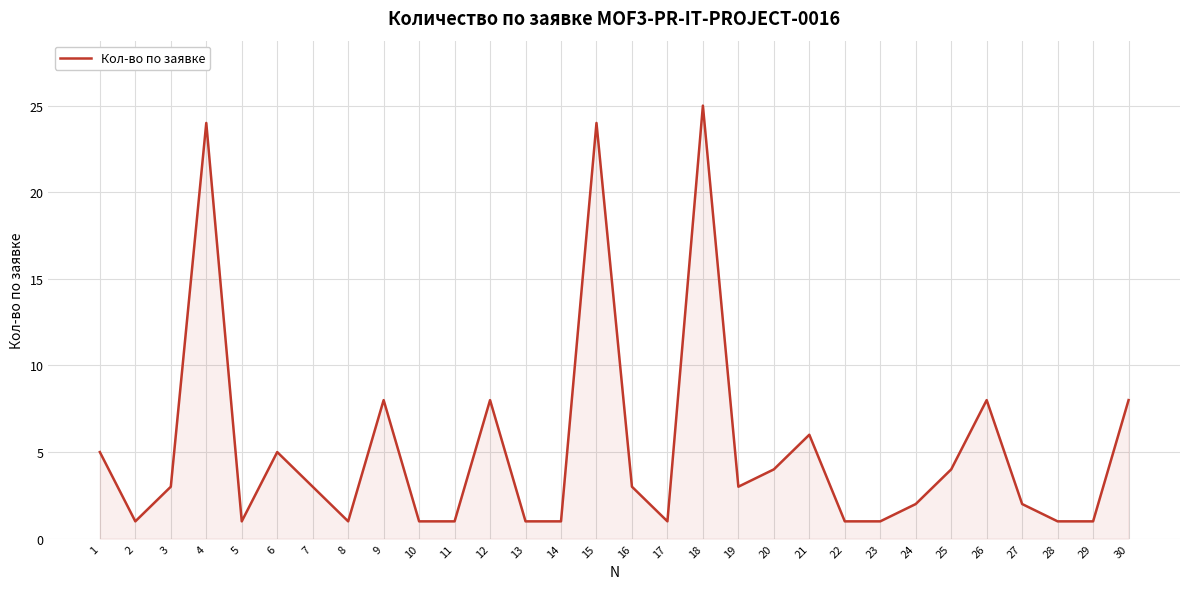

Reading left to right, extract all data points from this chart.

1=5	2=1	3=3	4=24	5=1	6=5	7=3	8=1	9=8	10=1	11=1	12=8	13=1	14=1	15=24	16=3	17=1	18=25	19=3	20=4	21=6	22=1	23=1	24=2	25=4	26=8	27=2	28=1	29=1	30=8